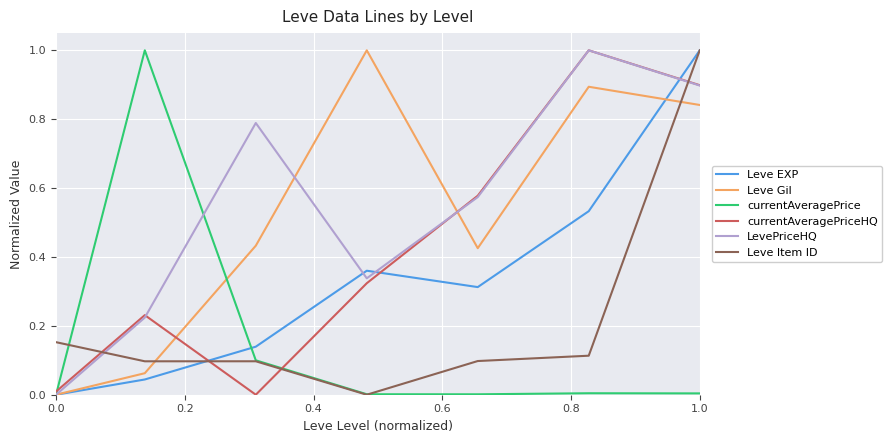

How many categories are shown in the chart?

7